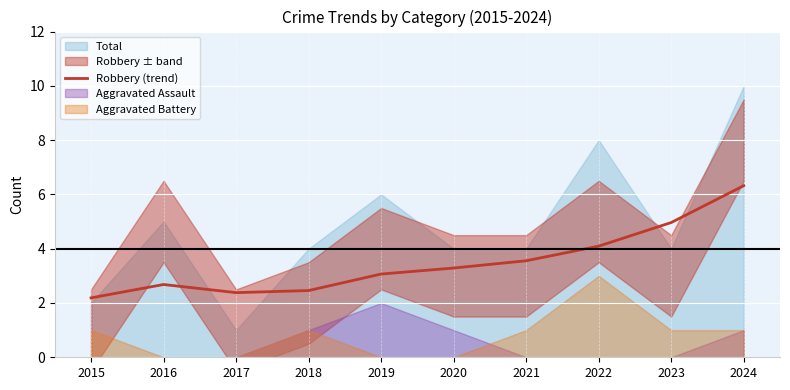

The Robbery (trend) series shows 3.3 at 2020. True or false?

True